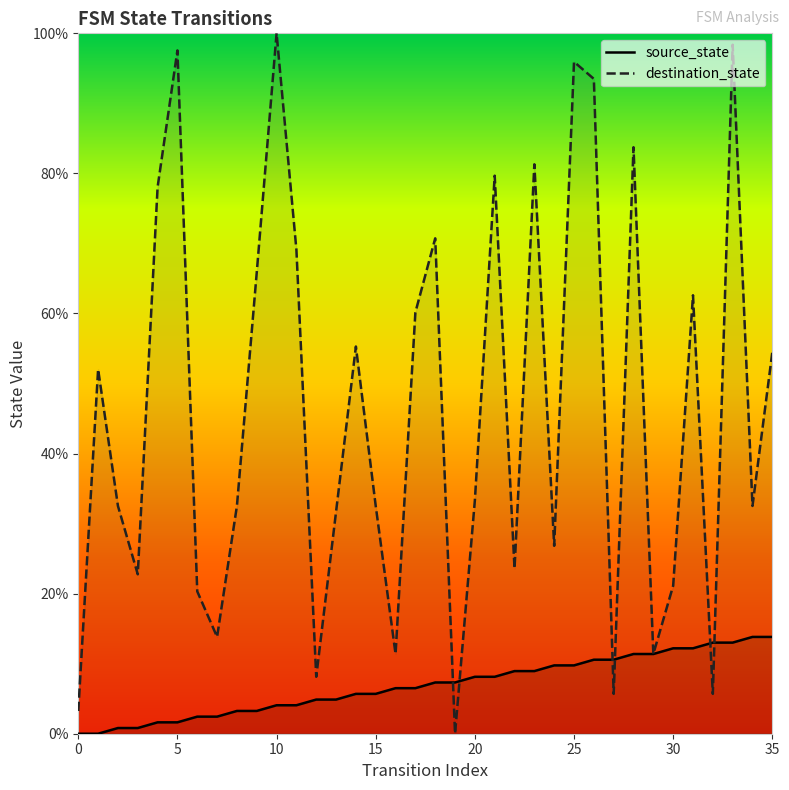

How many data points does each series have?

36